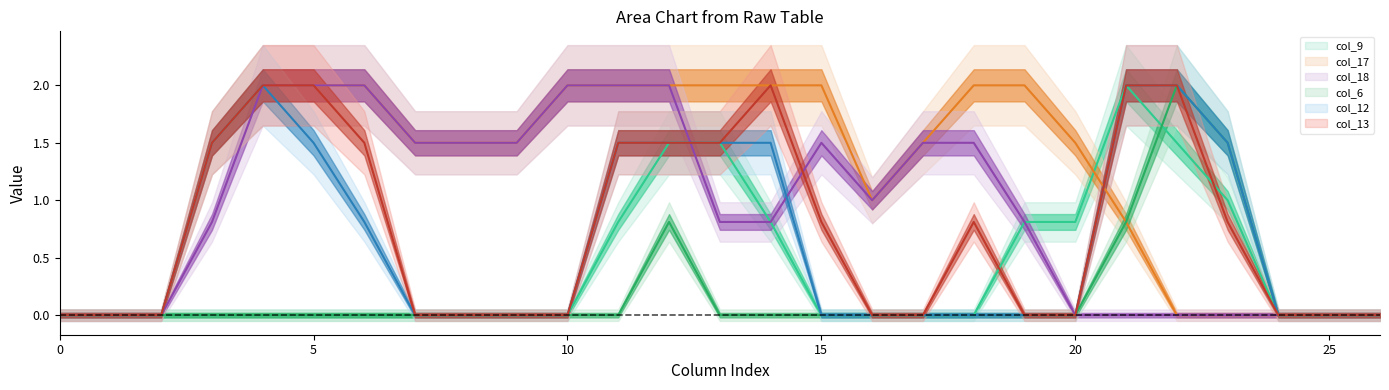

Reading left to right, list all the values displayed in this chart.

col_9: 0=0.0	1=0.0	2=0.0	3=0.0	4=0.0	5=0.0	6=0.0	7=0.0	8=0.0	9=0.0	10=0.0	11=0.8	12=1.5	13=1.5	14=0.8	15=0.0	16=0.0	17=0.0	18=0.0	19=0.8	20=0.8	21=2.0	22=1.5	23=1.0	24=0.0	25=0.0	26=0.0
col_17: 0=0.0	1=0.0	2=0.0	3=1.5	4=2.0	5=2.0	6=2.0	7=1.5	8=1.5	9=1.5	10=2.0	11=2.0	12=2.0	13=2.0	14=2.0	15=2.0	16=1.0	17=1.5	18=2.0	19=2.0	20=1.5	21=0.8	22=0.0	23=0.0	24=0.0	25=0.0	26=0.0
col_18: 0=0.0	1=0.0	2=0.0	3=0.8	4=2.0	5=2.0	6=2.0	7=1.5	8=1.5	9=1.5	10=2.0	11=2.0	12=2.0	13=0.8	14=0.8	15=1.5	16=1.0	17=1.5	18=1.5	19=0.8	20=0.0	21=0.0	22=0.0	23=0.0	24=0.0	25=0.0	26=0.0
col_6: 0=0.0	1=0.0	2=0.0	3=0.0	4=0.0	5=0.0	6=0.0	7=0.0	8=0.0	9=0.0	10=0.0	11=0.0	12=0.8	13=0.0	14=0.0	15=0.0	16=0.0	17=0.0	18=0.0	19=0.0	20=0.0	21=0.8	22=2.0	23=1.5	24=0.0	25=0.0	26=0.0
col_12: 0=0.0	1=0.0	2=0.0	3=1.5	4=2.0	5=1.5	6=0.8	7=0.0	8=0.0	9=0.0	10=0.0	11=1.5	12=1.5	13=1.5	14=1.5	15=0.0	16=0.0	17=0.0	18=0.0	19=0.0	20=0.0	21=2.0	22=2.0	23=1.5	24=0.0	25=0.0	26=0.0
col_13: 0=0.0	1=0.0	2=0.0	3=1.5	4=2.0	5=2.0	6=1.5	7=0.0	8=0.0	9=0.0	10=0.0	11=1.5	12=1.5	13=1.5	14=2.0	15=0.8	16=0.0	17=0.0	18=0.8	19=0.0	20=0.0	21=2.0	22=2.0	23=0.8	24=0.0	25=0.0	26=0.0